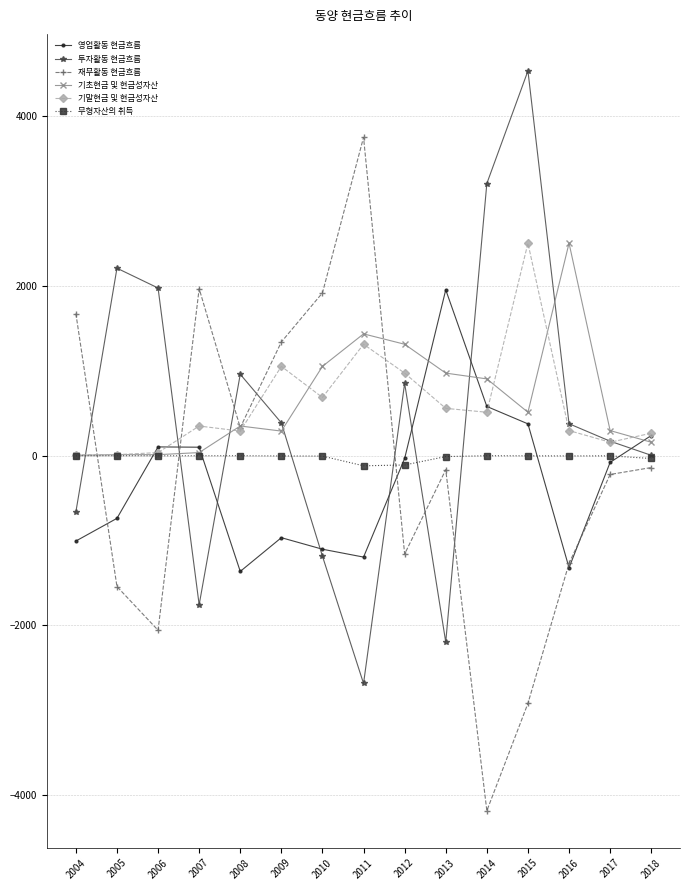

What is the difference between the highest and lowest values at 2004?

2681.0